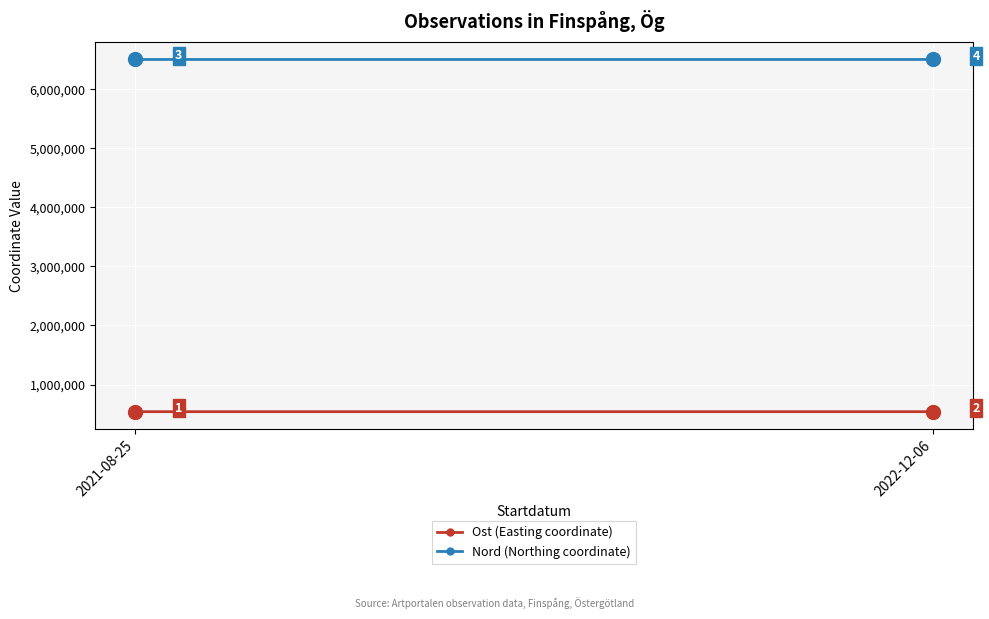

The Nord (Northing coordinate) series shows 6502406.0 at 2021-08-25. True or false?

True